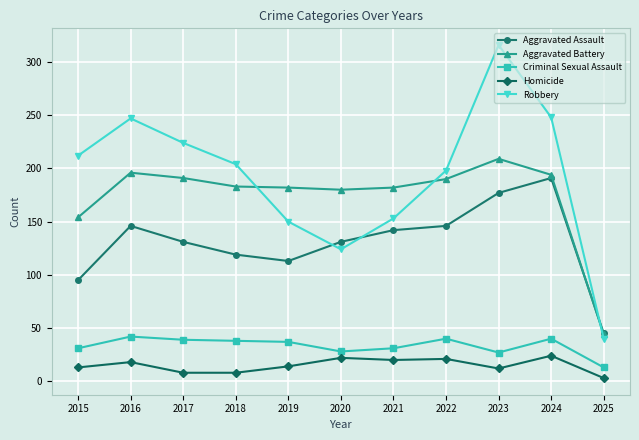

Which category has the lowest value across all series?

2025